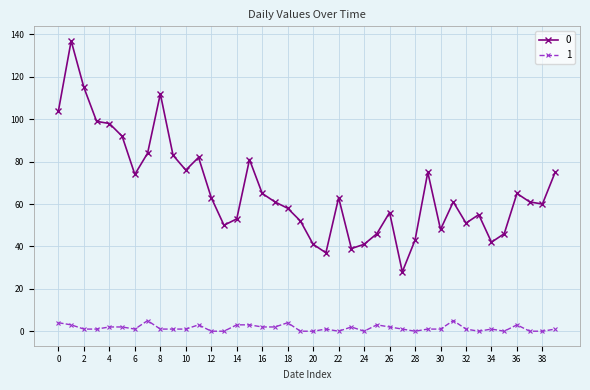

What is the greatest value displayed?

137